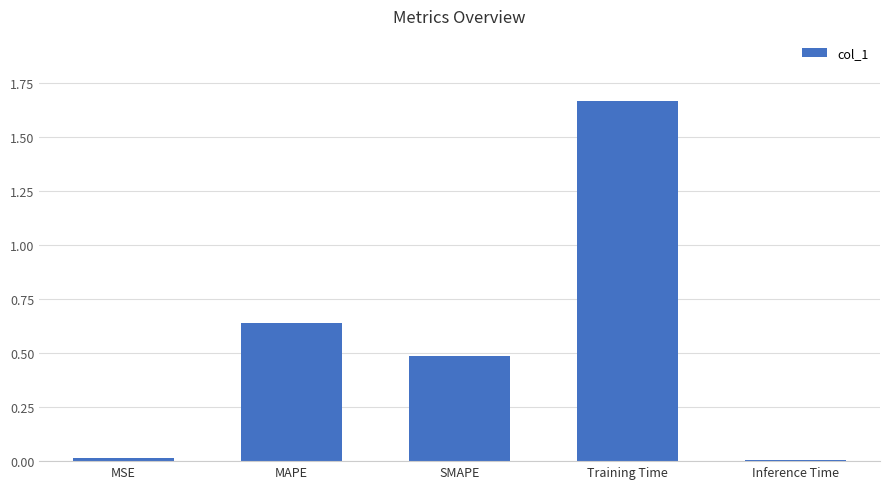

Which category has the highest value across all series?

Training Time